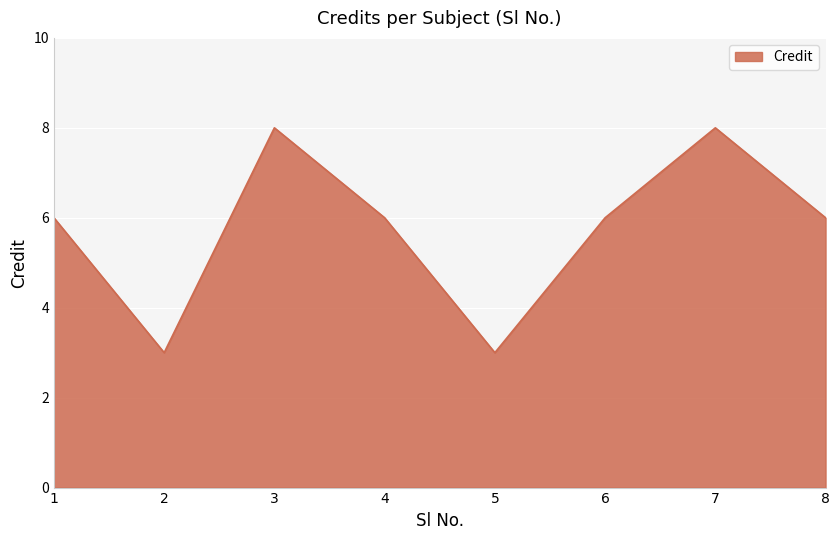

What is the difference between the maximum and minimum values?

5